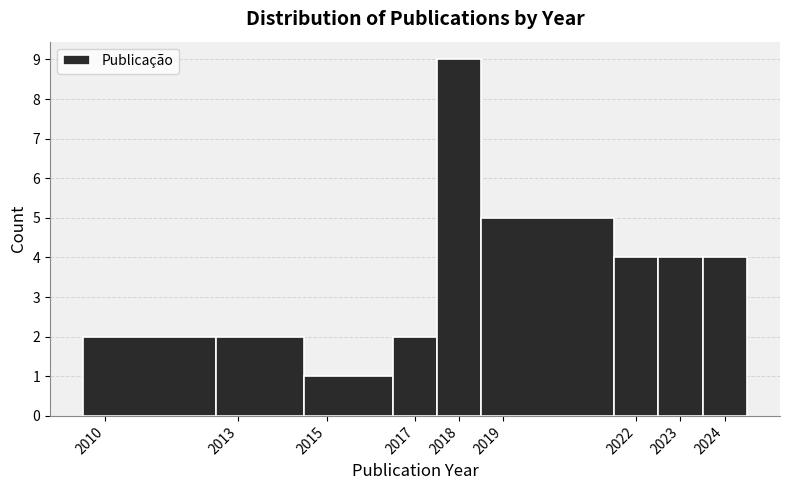

Reading left to right, transcribe this chart: for each bar, give the range it covers on the x-axis and its height. The values are not printed on the chart, so give them approximately, as read against the axis.

2009.5 to 2012.5: 2
2012.5 to 2014.5: 2
2014.5 to 2016.5: 1
2016.5 to 2017.5: 2
2017.5 to 2018.5: 9
2018.5 to 2021.5: 5
2021.5 to 2022.5: 4
2022.5 to 2023.5: 4
2023.5 to 2024.5: 4